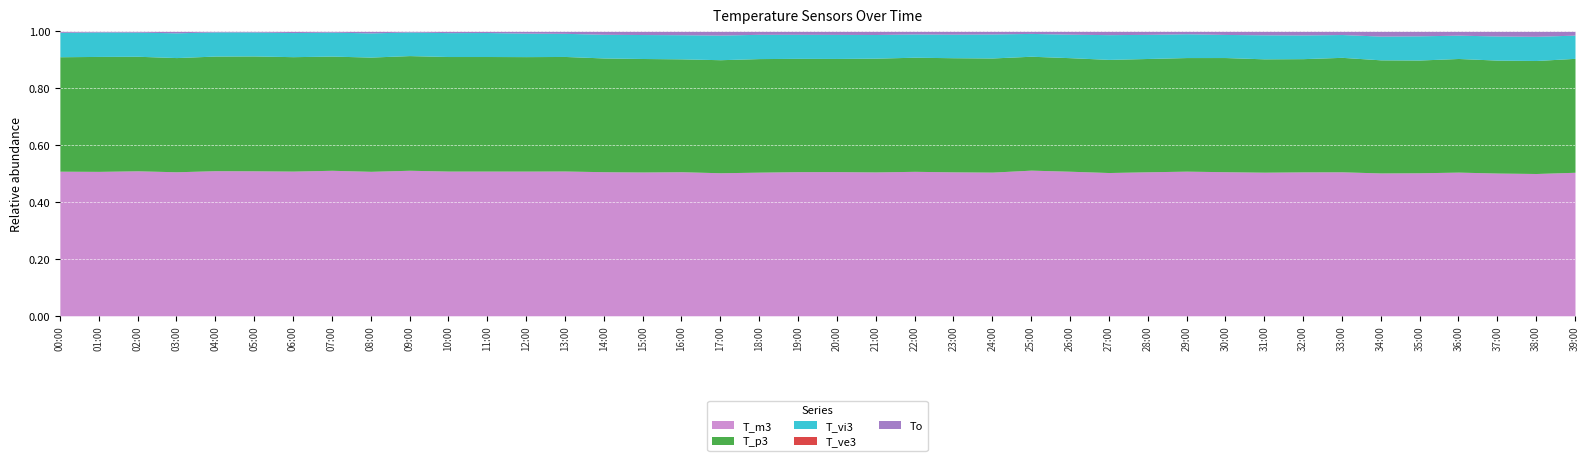

Rank the series by their maximum value, from lowest to highest.

T_ve3, To, T_vi3, T_p3, T_m3